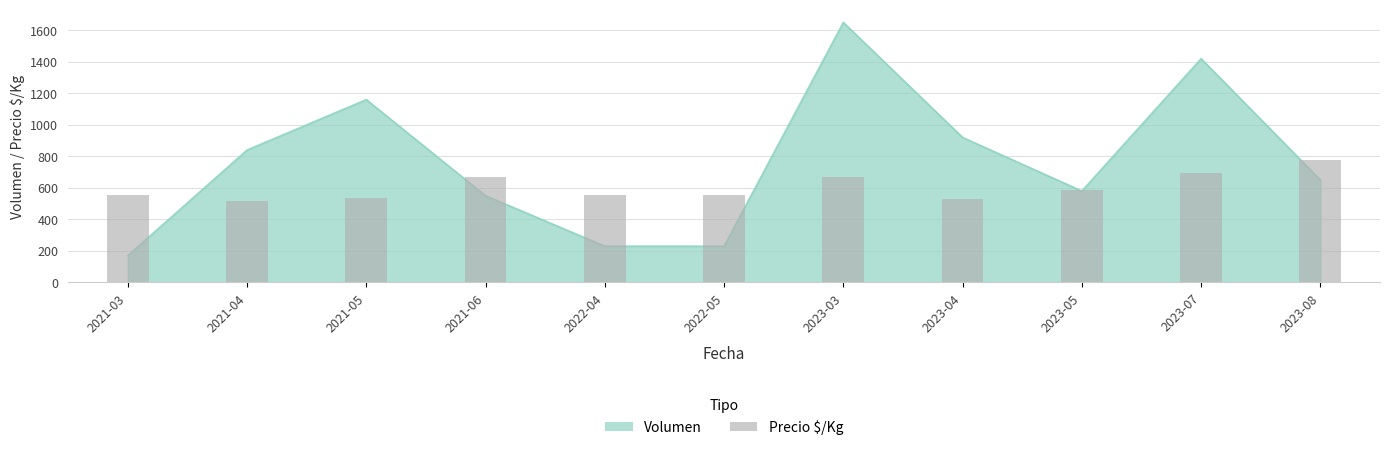

What is the label of the 1st bar from the right?

2023-08